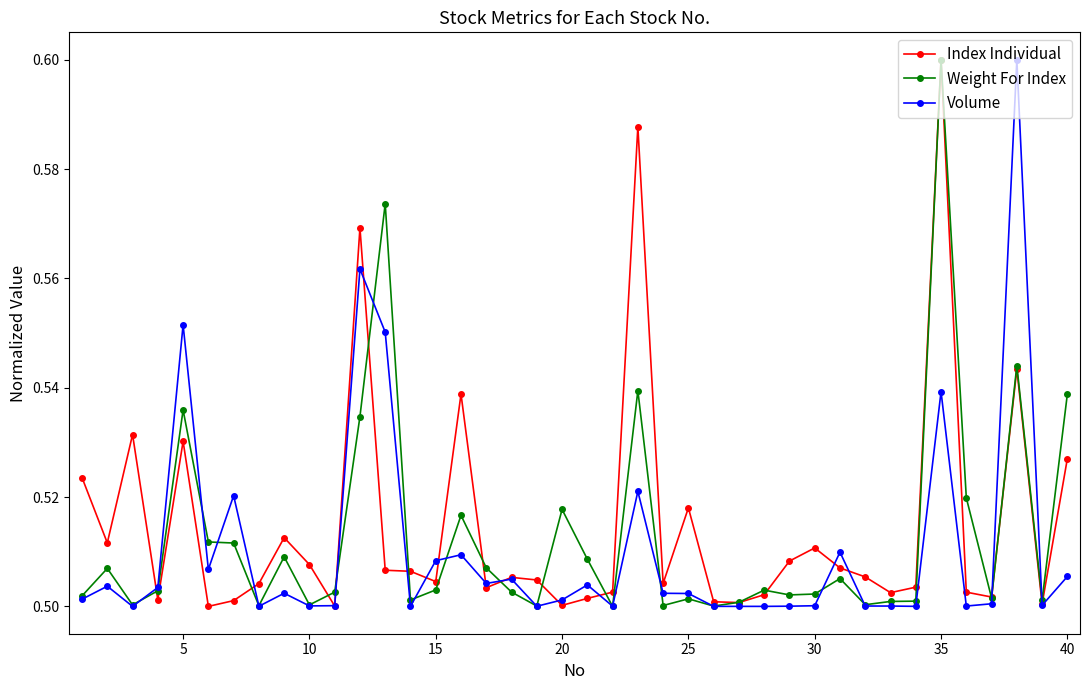

Count the Weight For Index values in the range 0 to 1.

40